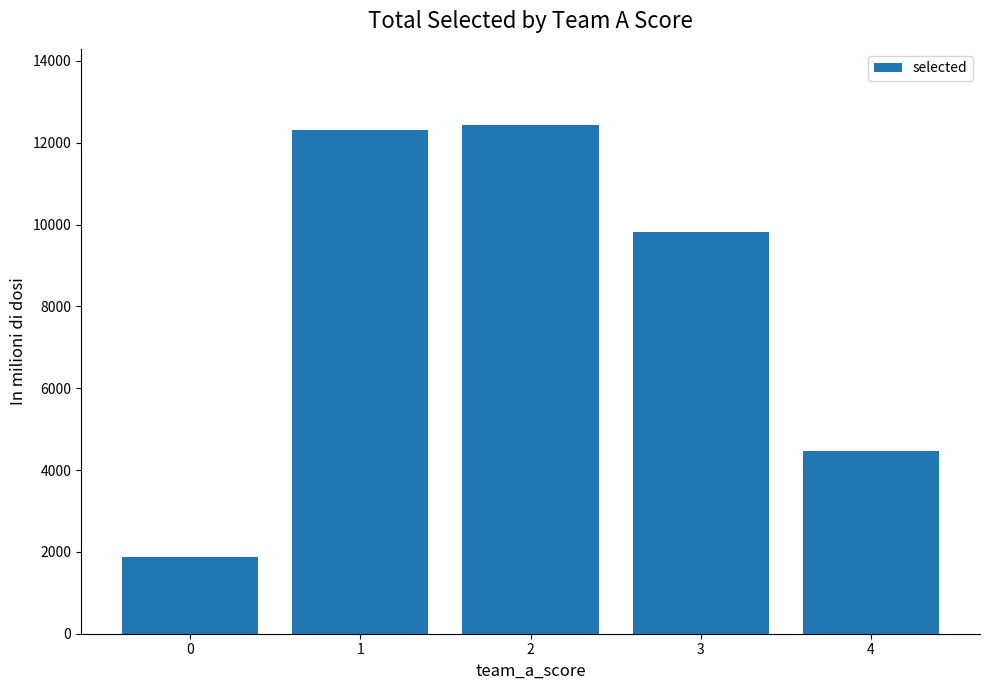

Reading left to right, extract all data points from this chart.

1865	12312	12431	9817	4471